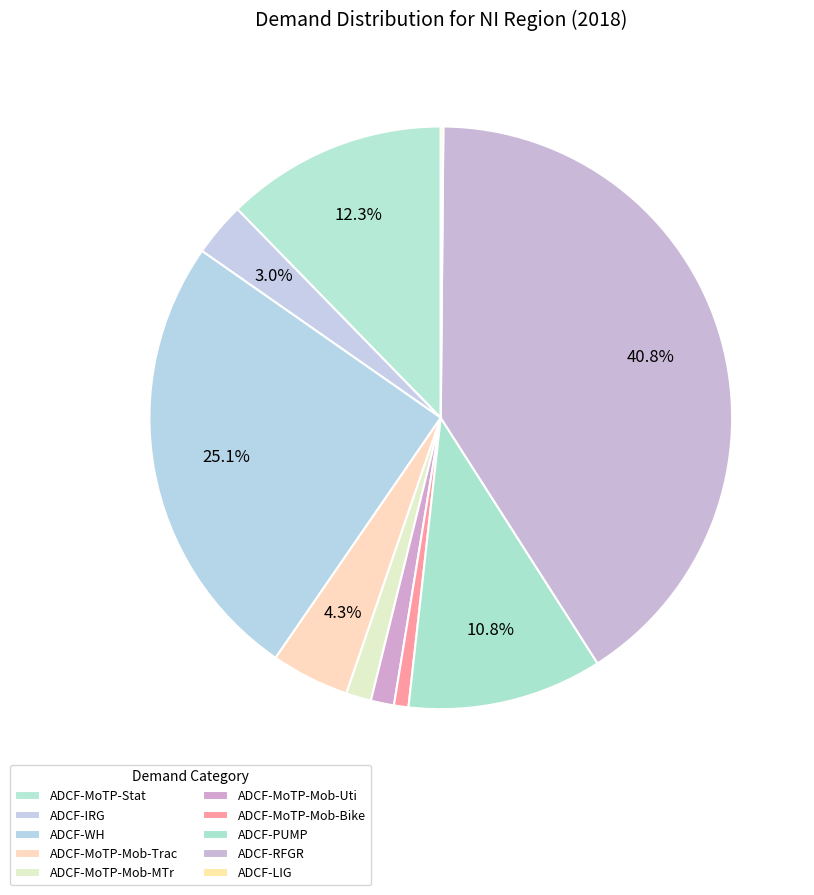

What percentage is the ADCF-MoTP-Mob-Bike slice, to the nearest percent?

1%